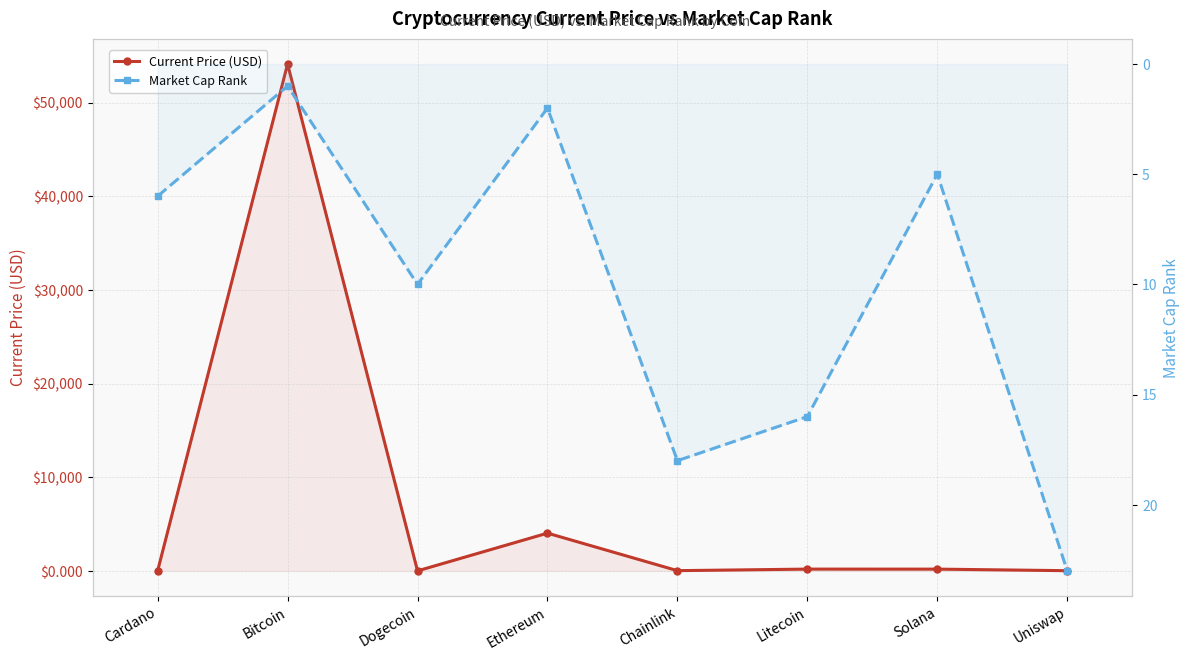

Is the value of Market Cap Rank at Solana greater than the value of Current Price (USD) at Solana?

No